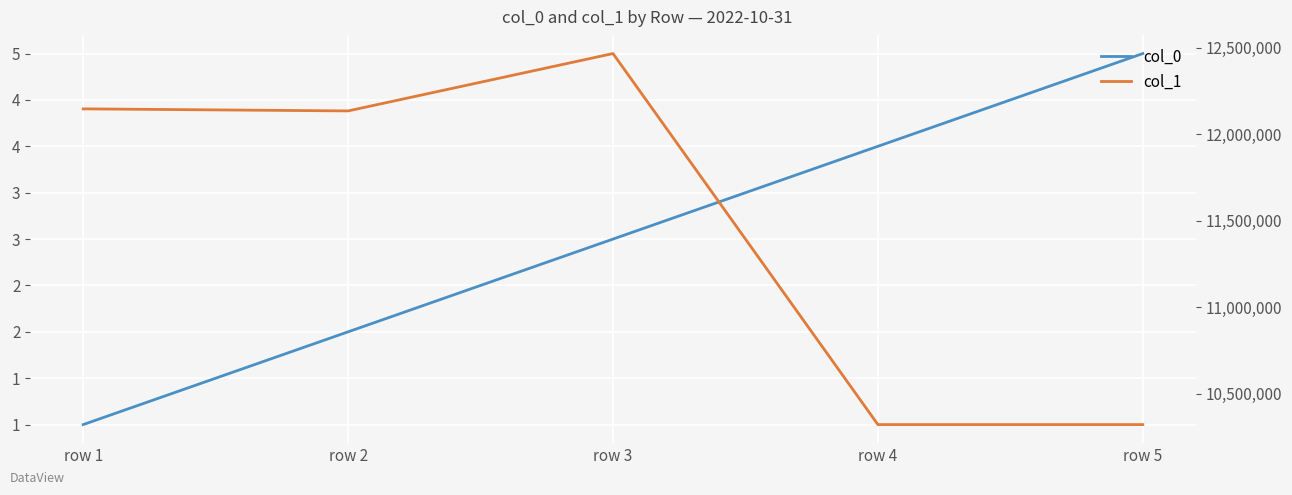

What is the difference between the maximum and minimum values in the col_0 series?

4